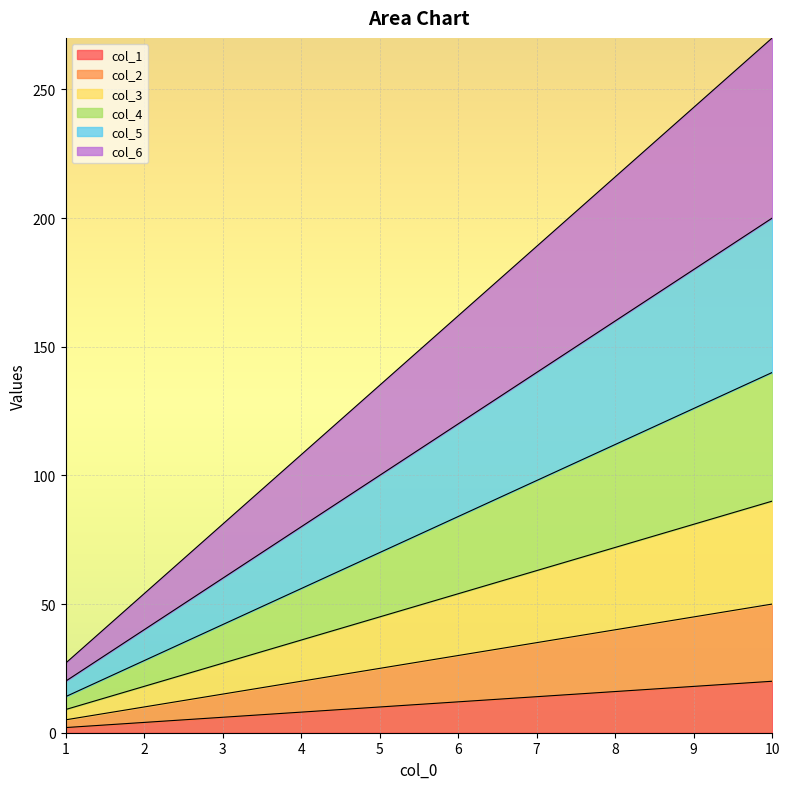

How many lines are shown in the chart?

6